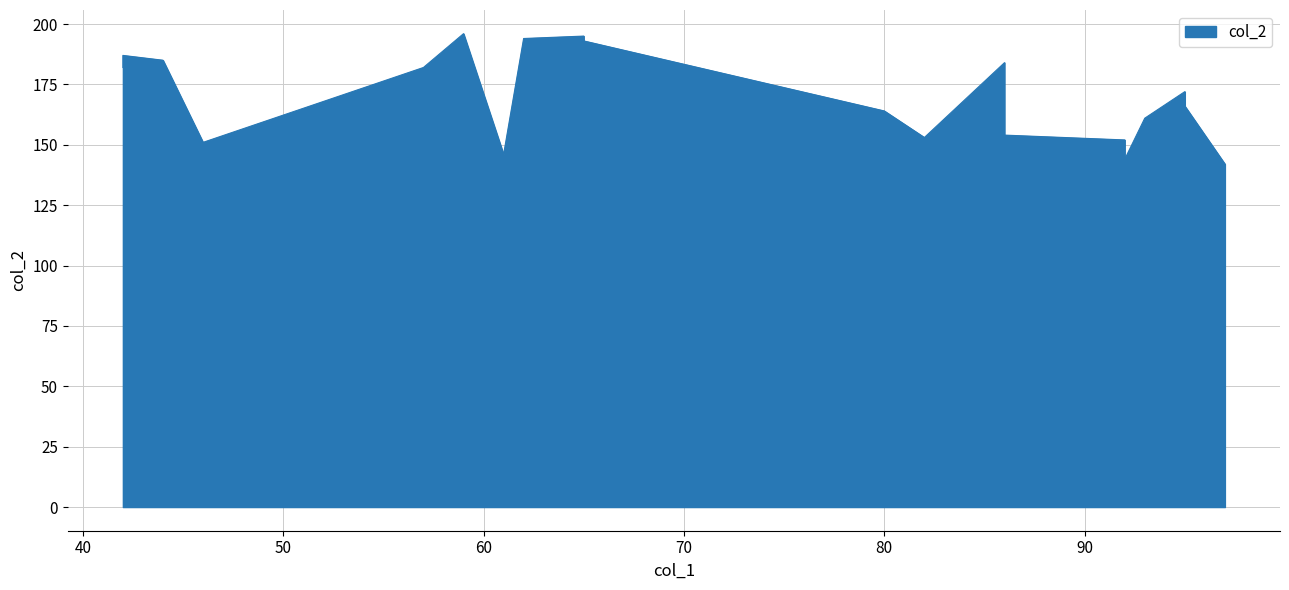

Rank the categories by value from lowest to highest.

18, 19, 1, 17, 15, 9, 14, 2, 6, 11, 3, 7, 12, 13, 8, 10, 16, 0, 4, 5